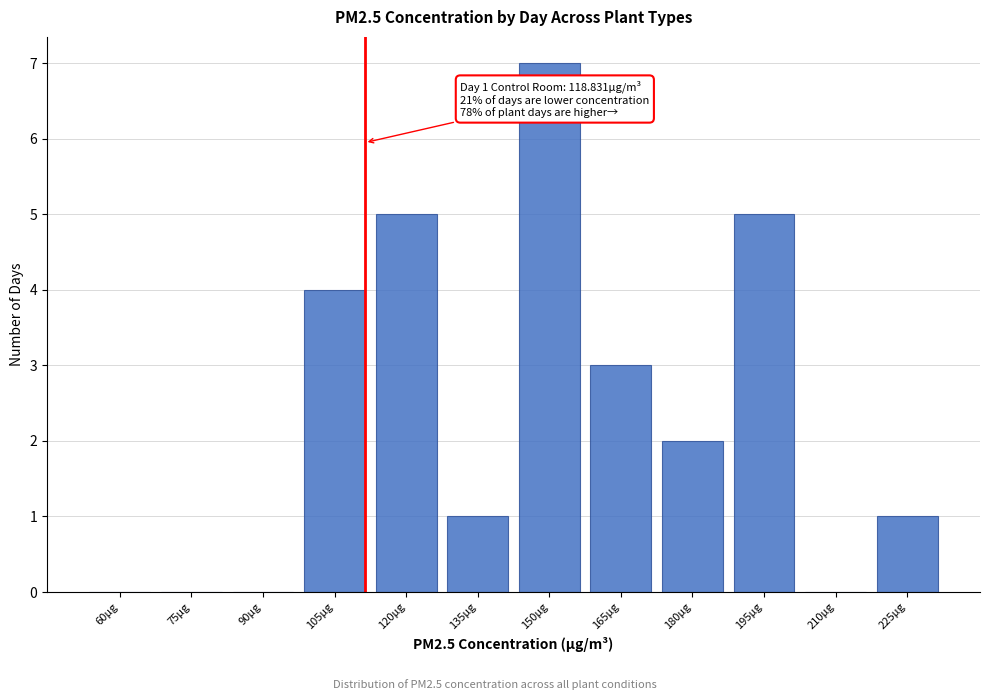

Reading right to left, list all the values displayed in this chart.

225µg=1	210µg=0	195µg=5	180µg=2	165µg=3	150µg=7	135µg=1	120µg=5	105µg=4	90µg=0	75µg=0	60µg=0